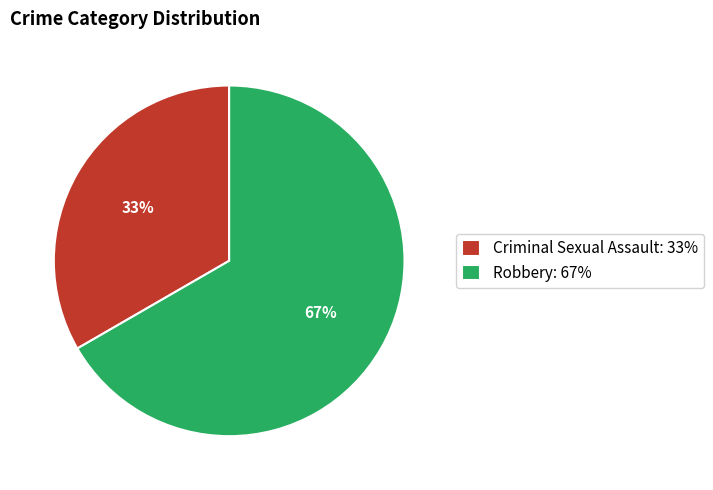

What percentage is the Criminal Sexual Assault slice, to the nearest percent?

33%